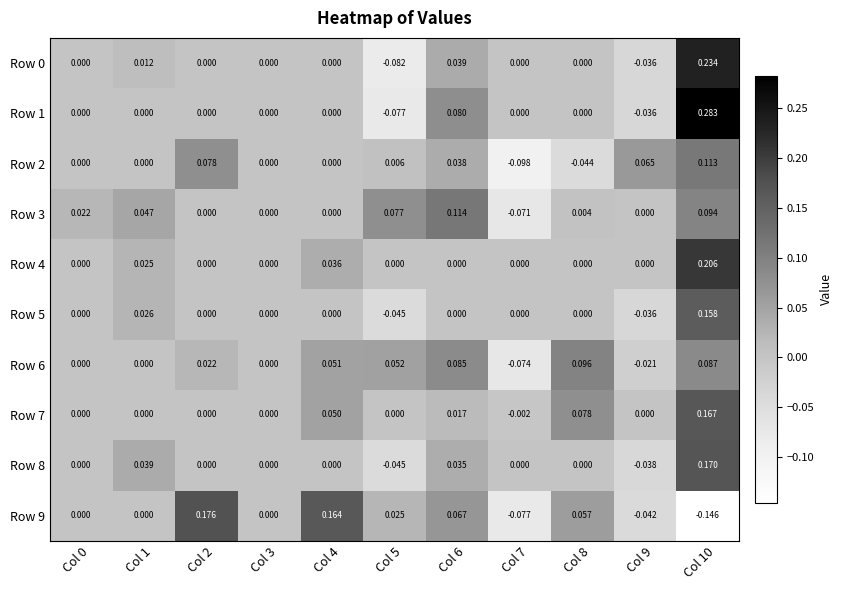

Is the value of Row 7 at Col 10 greater than the value of Row 1 at Col 0?

Yes